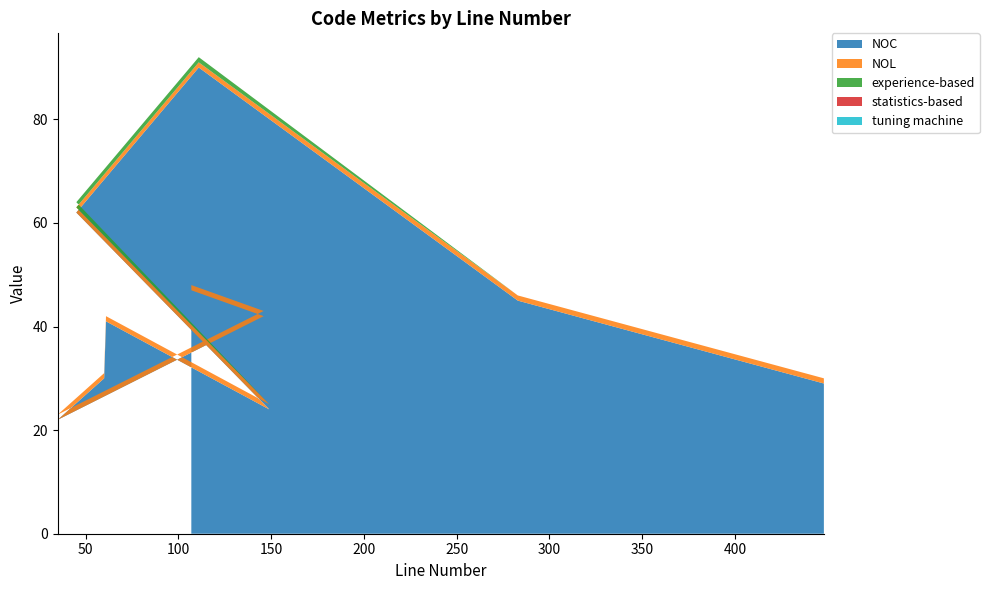

Reading right to left, what are all the values shown in this chart?

NOC: 448=29	283=45	111=90	45=62	149=24	61=41	60=30	35=22	146=42	107=47
NOL: 448=1	283=1	111=1	45=1	149=1	61=1	60=1	35=1	146=1	107=1
experience-based: 448=0	283=0	111=1	45=1	149=0	61=0	60=0	35=0	146=0	107=0
statistics-based: 448=0	283=0	111=0	45=0	149=0	61=0	60=0	35=0	146=0	107=0
tuning machine: 448=0	283=0	111=0	45=0	149=0	61=0	60=0	35=0	146=0	107=0